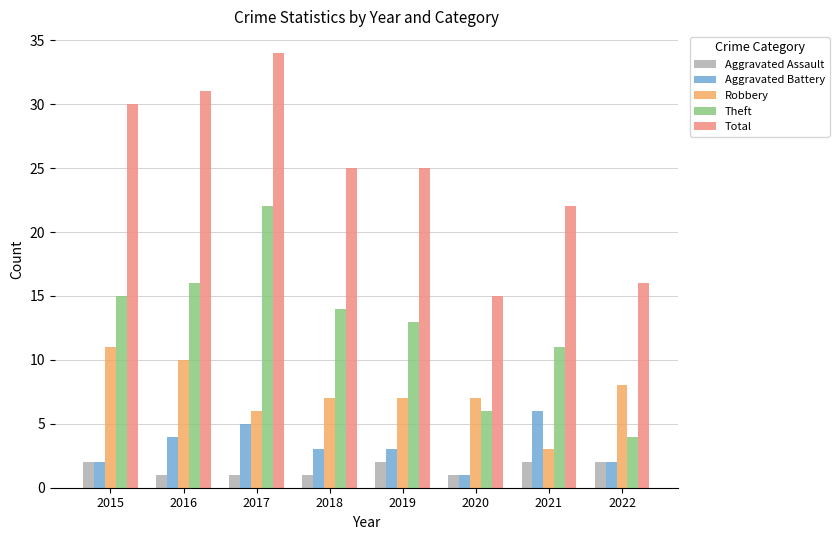

List the series in order of their peak value, highest first.

Total, Theft, Robbery, Aggravated Battery, Aggravated Assault